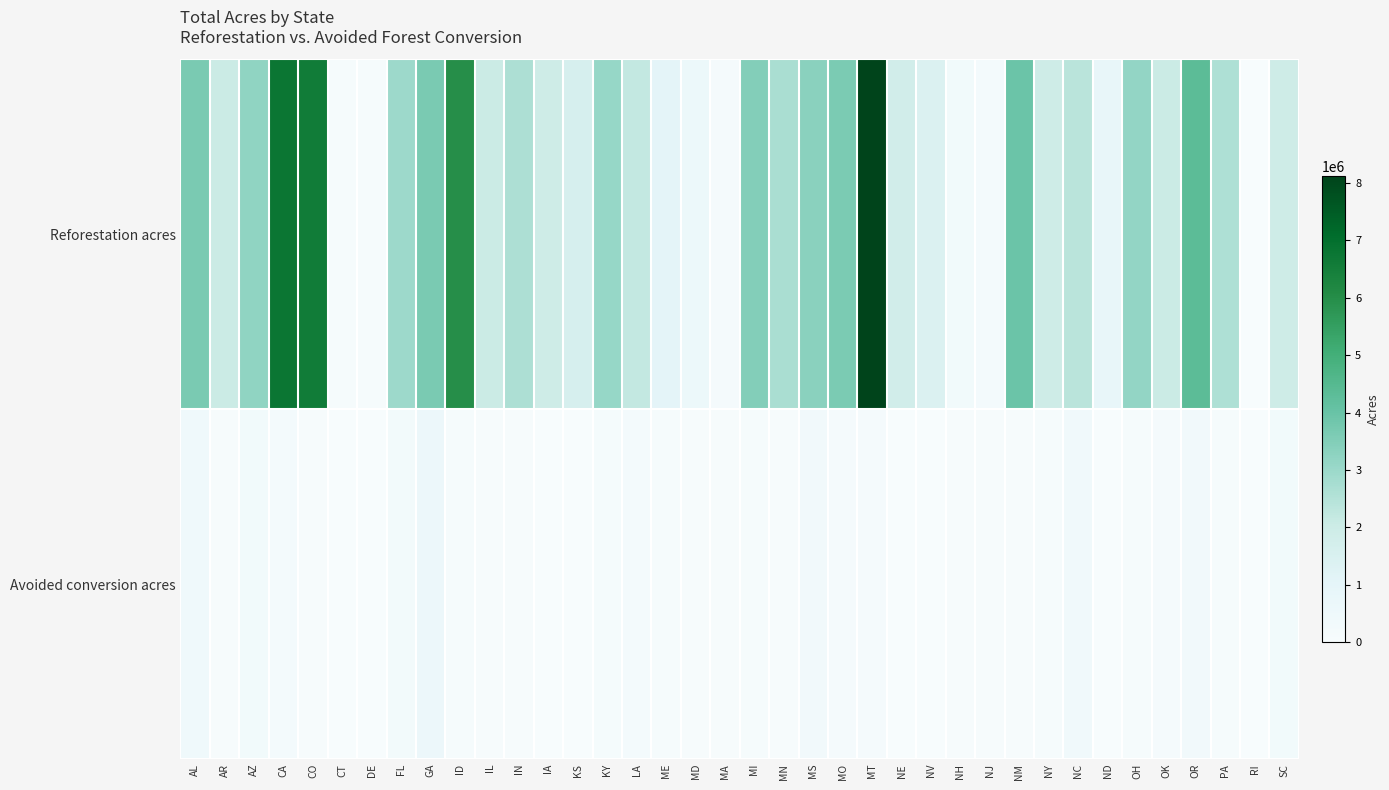

What is the difference between the highest and lowest values at NC?

1998831.6